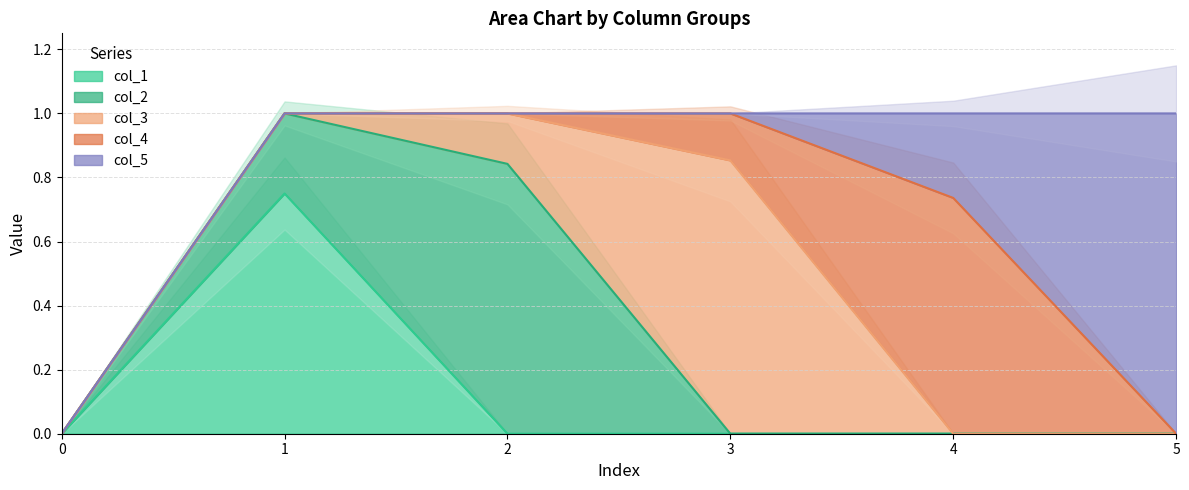

Is it true that col_5 equals 0.7 at 3?

False